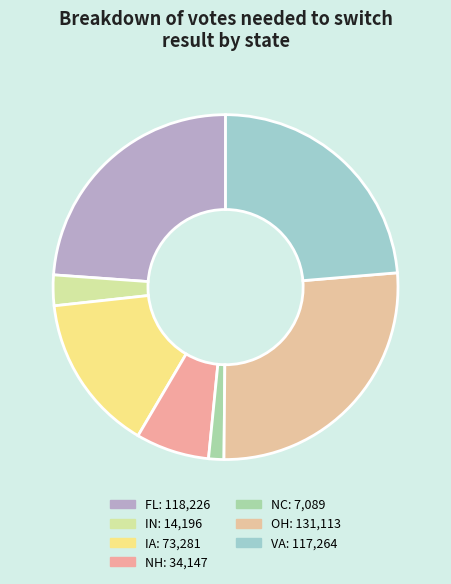

How many slices are in this pie chart?

7